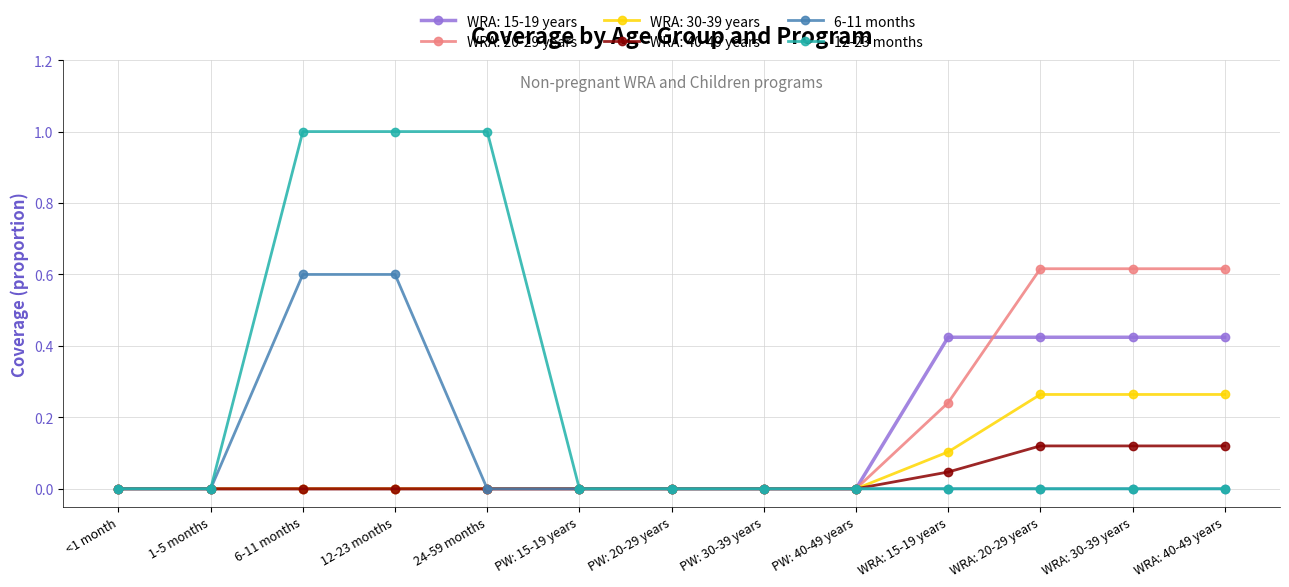

What position from the left is PW: 40-49 years?

9